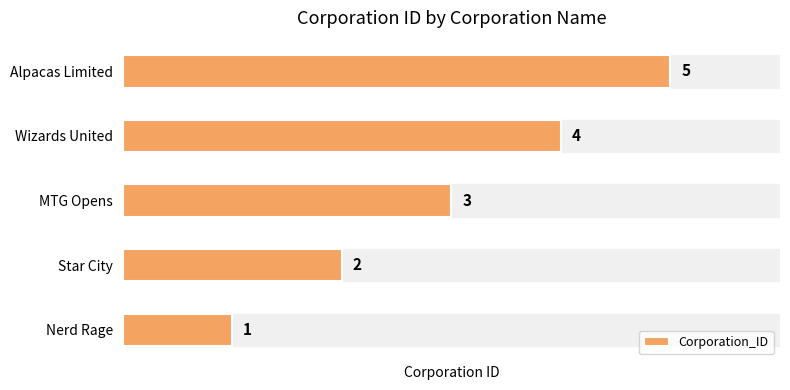

Does the chart contain stacked bars?

No